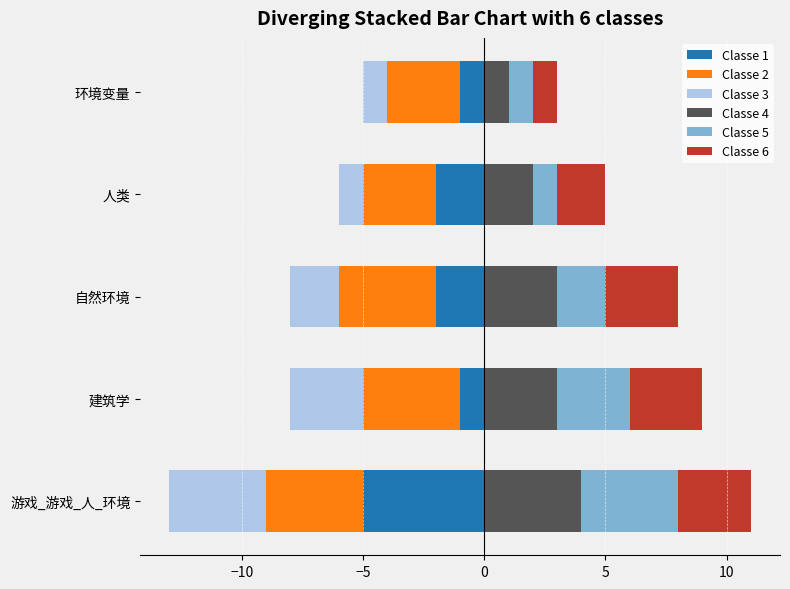

The Classe 1 series shows -1 at 5. True or false?

True